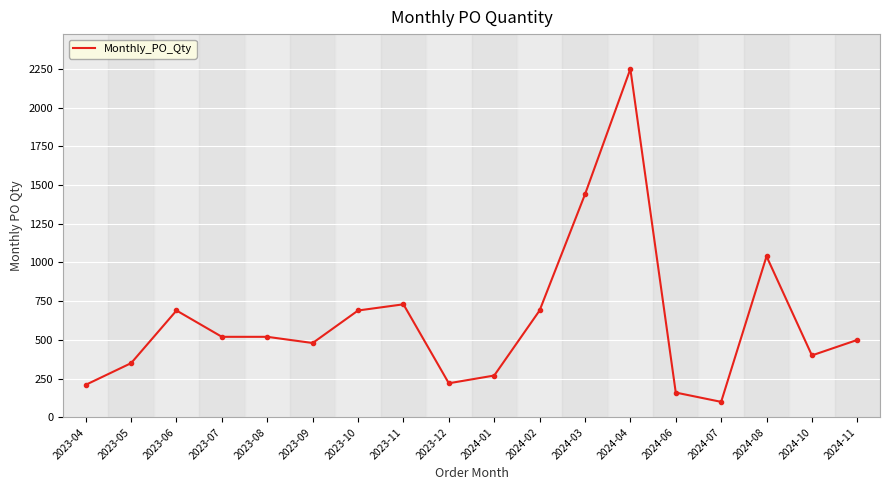

How many values are below 520?

9